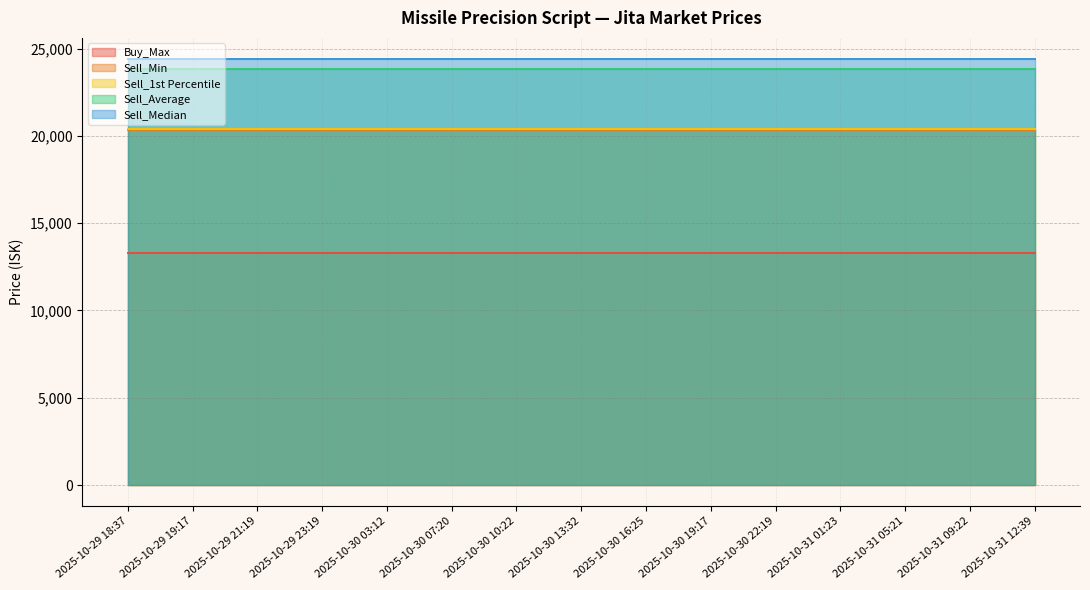

What are all the series names shown in the legend?

Buy_Max, Sell_Min, Sell_1st Percentile, Sell_Average, Sell_Median